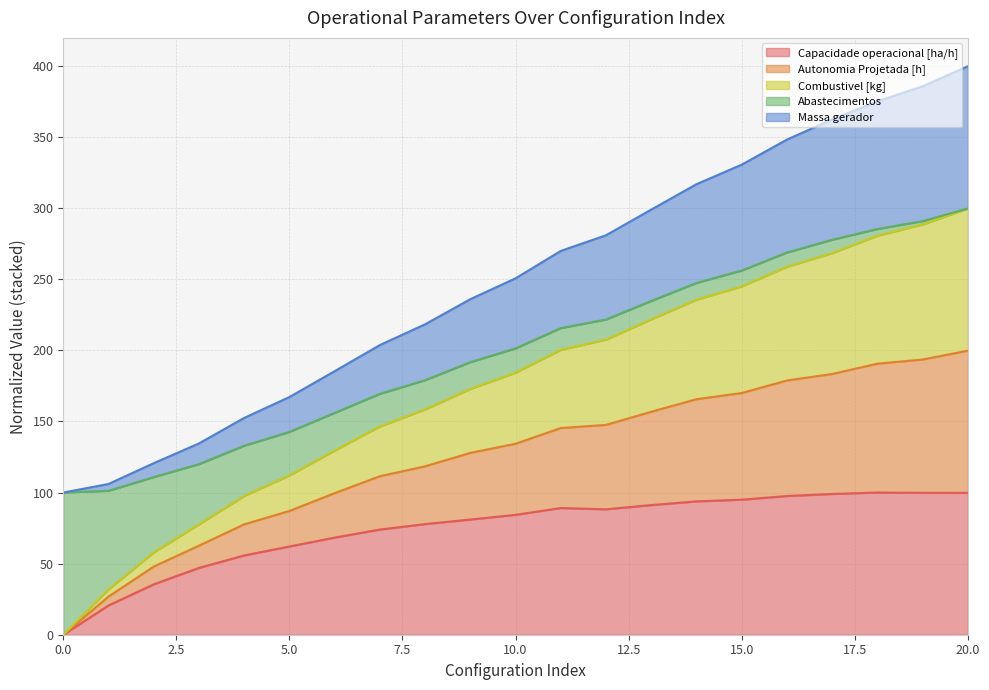

True or false: Autonomia Projetada [h] and Combustivel [kg] cross at least once.

False